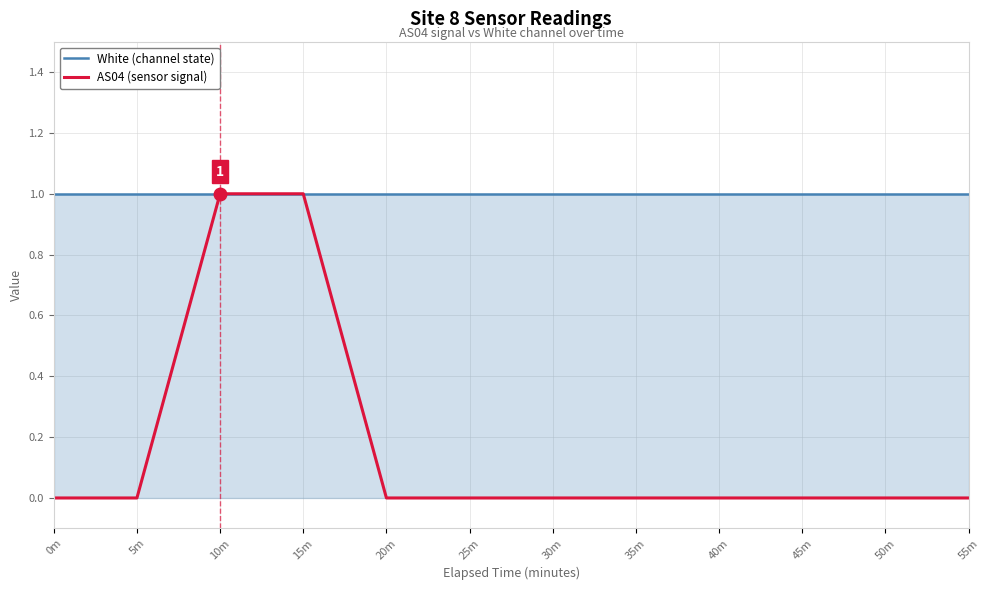

Reading left to right, what are all the values shown in this chart?

White (channel state): 1	1	1	1	1	1	1	1	1	1	1	1
AS04 (sensor signal): 0	0	1	1	0	0	0	0	0	0	0	0